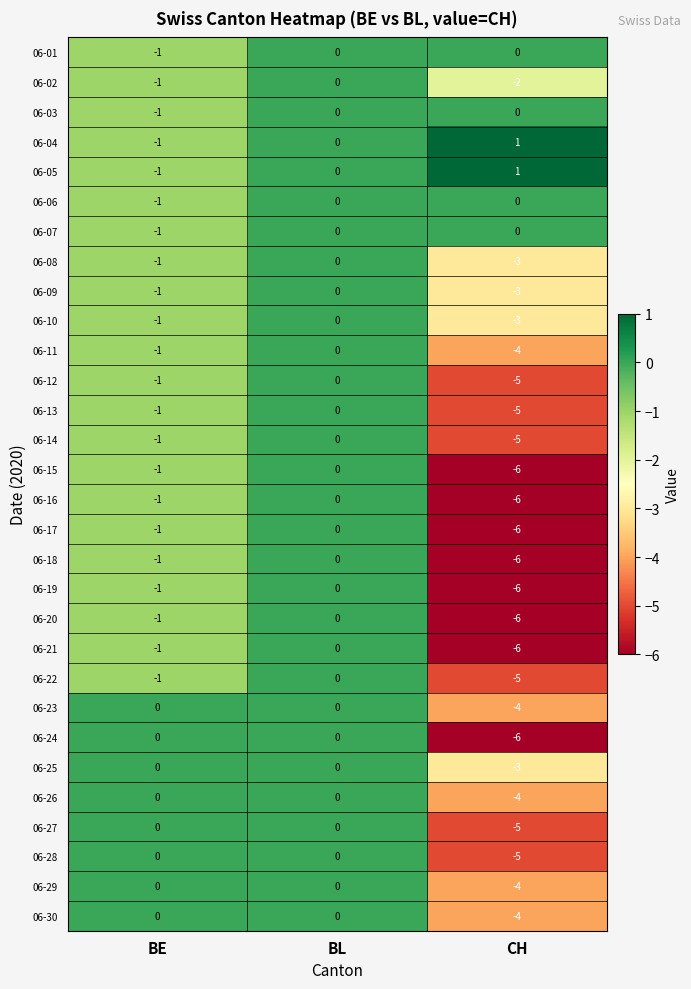

What is the difference between the maximum and minimum values in the 06-24 series?

6